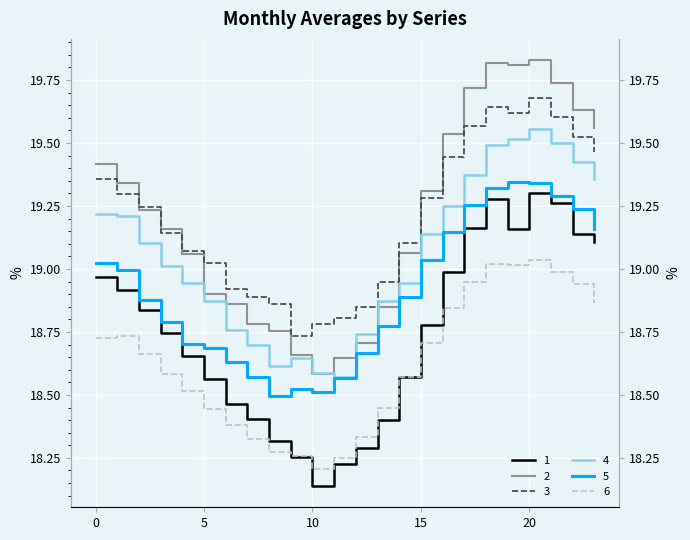

What are all the series names shown in the legend?

1, 2, 3, 4, 5, 6